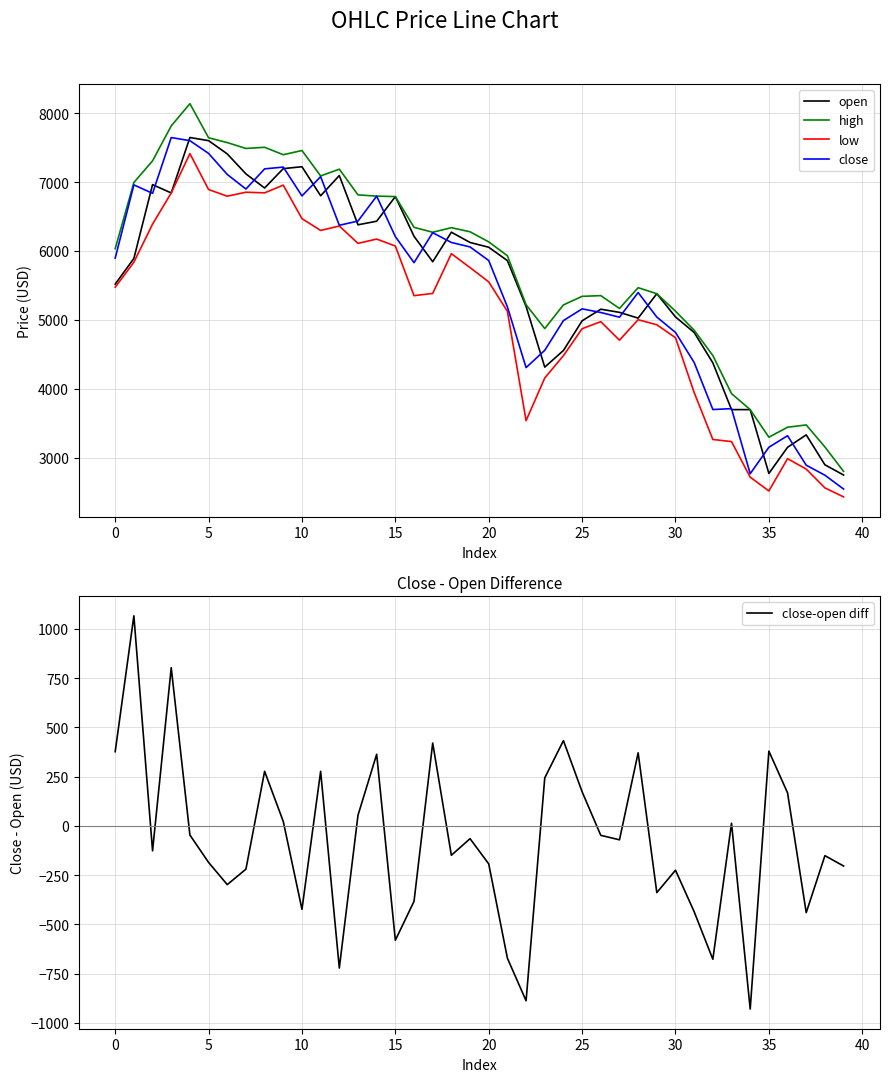

Does the chart display data point markers on the line(s)?

No